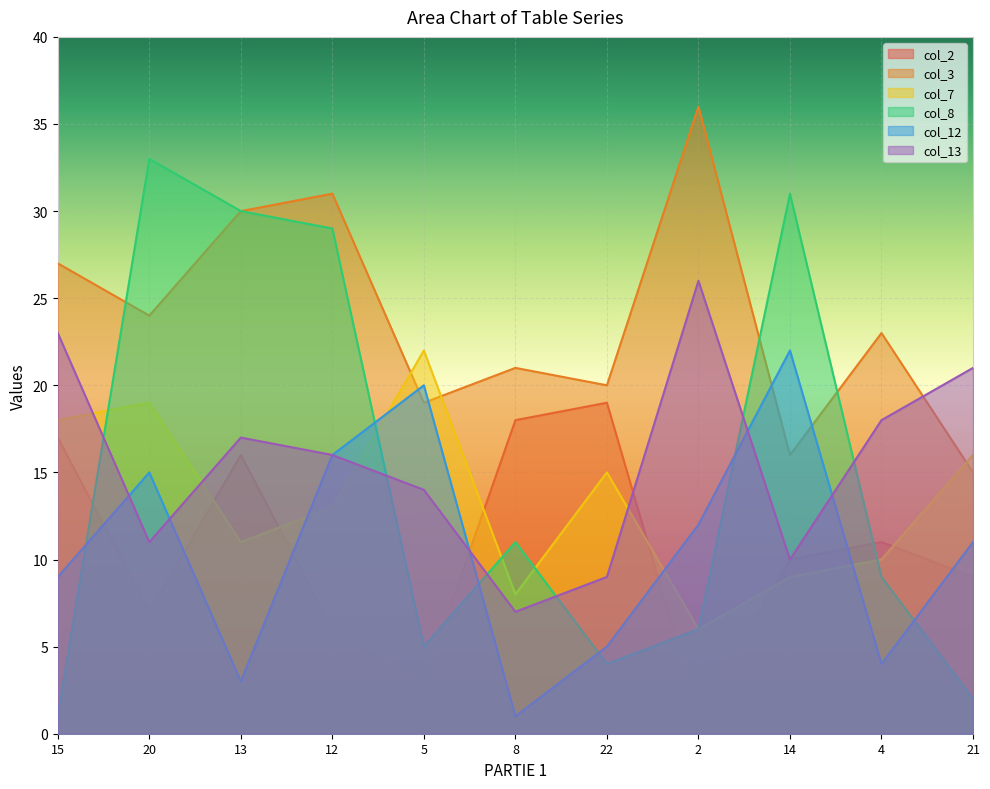

Which label corresponds to the largest value in the chart?

2